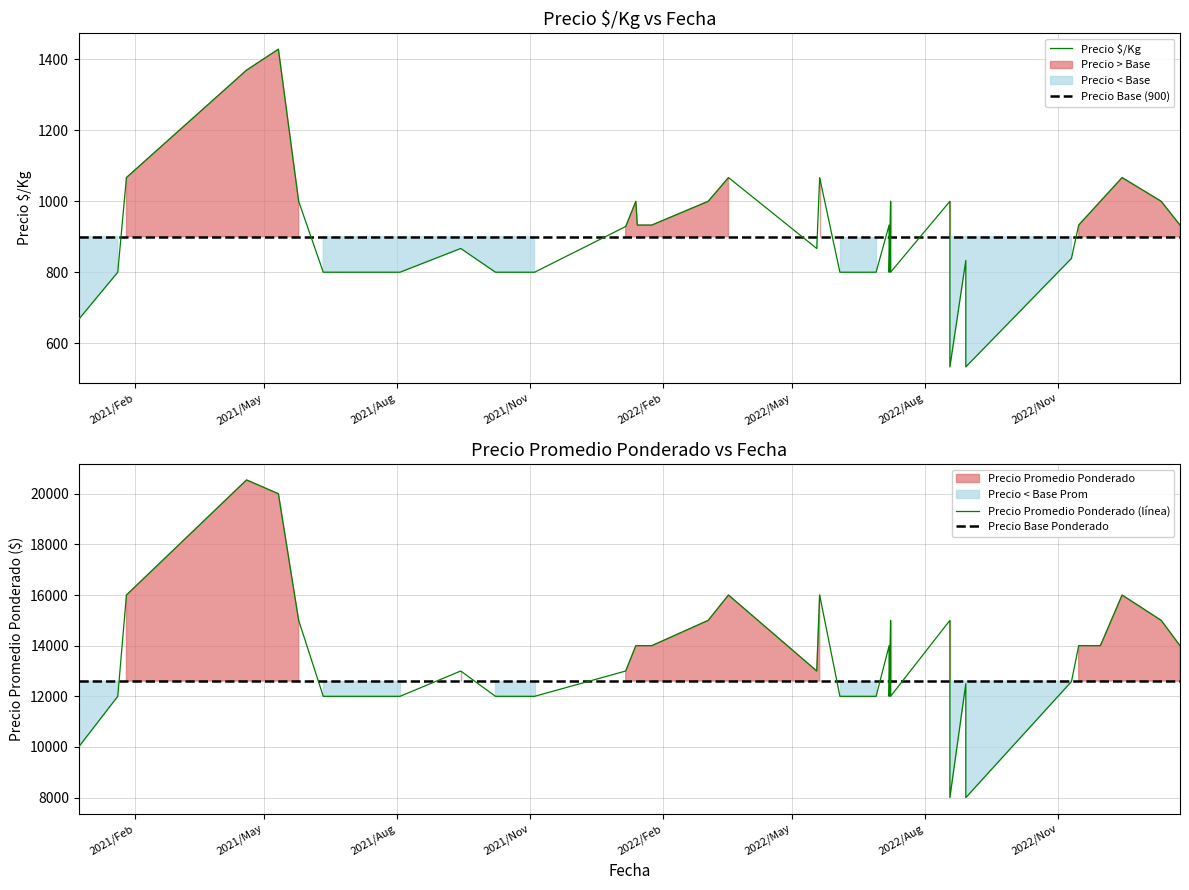

What is the label of the 8th point from the left?

2021-10-29